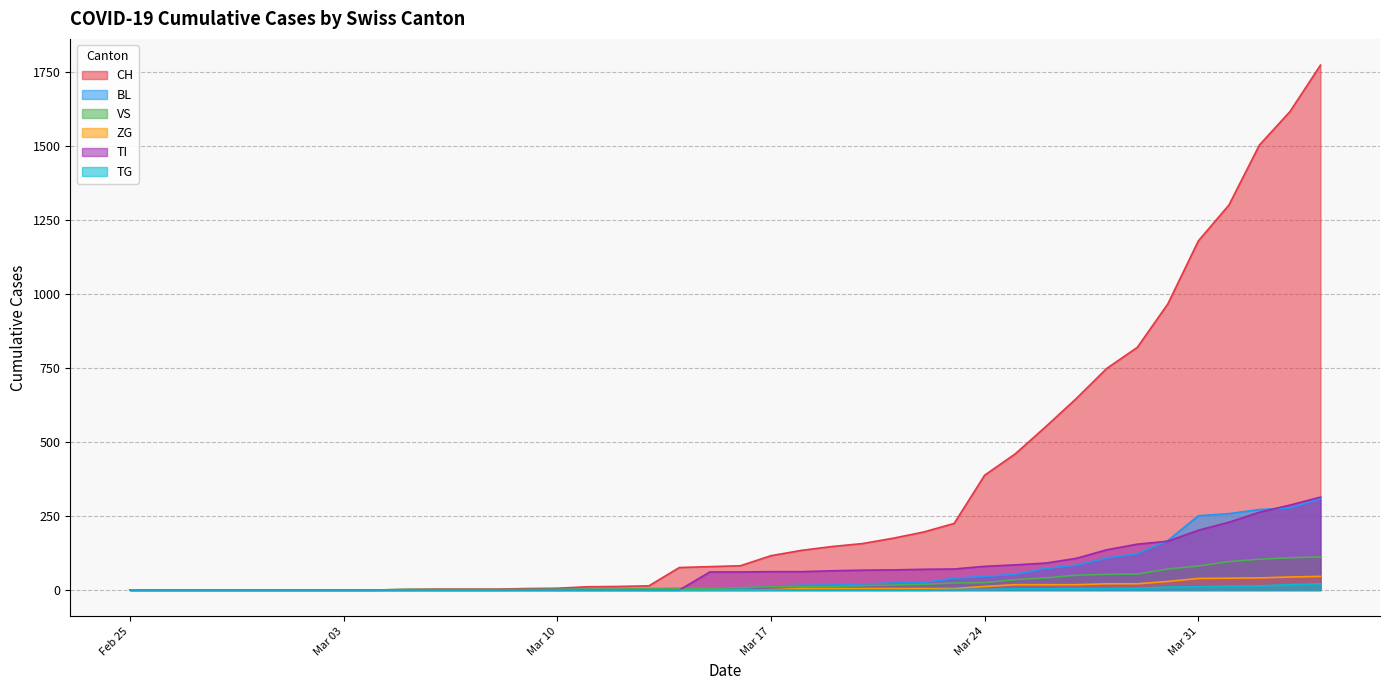

Reading left to right, what are all the values shown in this chart?

CH: 0	0	0	0	0	0	0	0	0	2	3	3	3	5	6	11	12	14	76	79	82	116	134	147	157	175	196	225	388	460	552	647	749	820	967	1180	1301	1504	1617	1774
BL: 0	0	0	0	0	0	0	0	0	0	0	0	0	1	2	2	2	2	2	5	5	13	16	17	20	24	25	40	46	53	73	84	108	123	167	251	258	272	277	309
VS: 0	0	0	0	0	0	0	0	0	2	2	2	2	2	2	3	3	5	6	6	8	11	11	12	15	17	19	24	25	35	41	50	53	54	71	81	96	104	109	112
ZG: 0	0	0	0	0	0	0	0	0	0	0	0	0	0	0	0	0	0	0	0	0	1	5	5	5	5	5	5	12	18	18	18	21	21	29	39	40	41	44	46
TI: 0	0	0	0	0	0	0	0	0	0	0	0	0	0	0	0	0	0	0	61	61	62	62	65	67	68	70	71	80	85	91	107	136	155	165	202	229	263	287	314
TG: 0	0	0	0	0	0	0	0	0	0	0	0	0	0	0	0	0	0	0	0	0	0	0	0	0	0	0	2	2	4	4	5	5	6	10	11	13	14	18	21